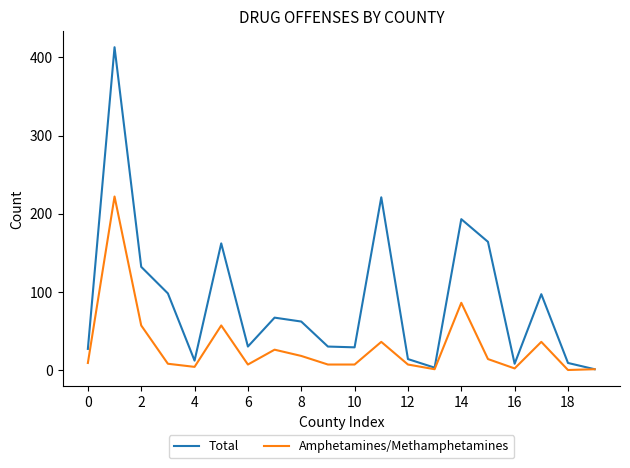

Which series has the largest total across all categories?

Total